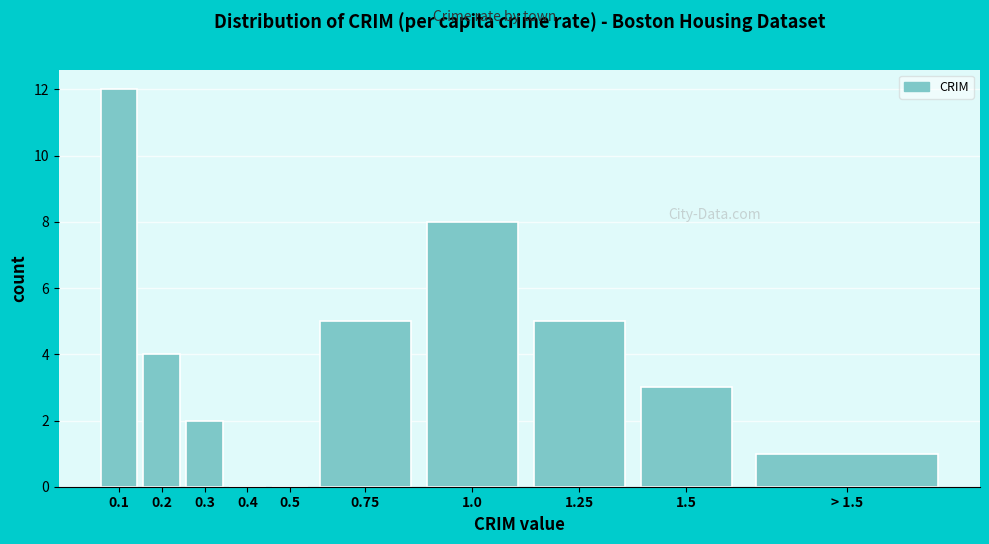

Reading left to right, transcribe all the data shown in this chart.

0.1=12	0.2=4	0.3=2	0.4=0	0.5=0	0.75=5	1.0=8	1.25=5	1.5=3	> 1.5=1